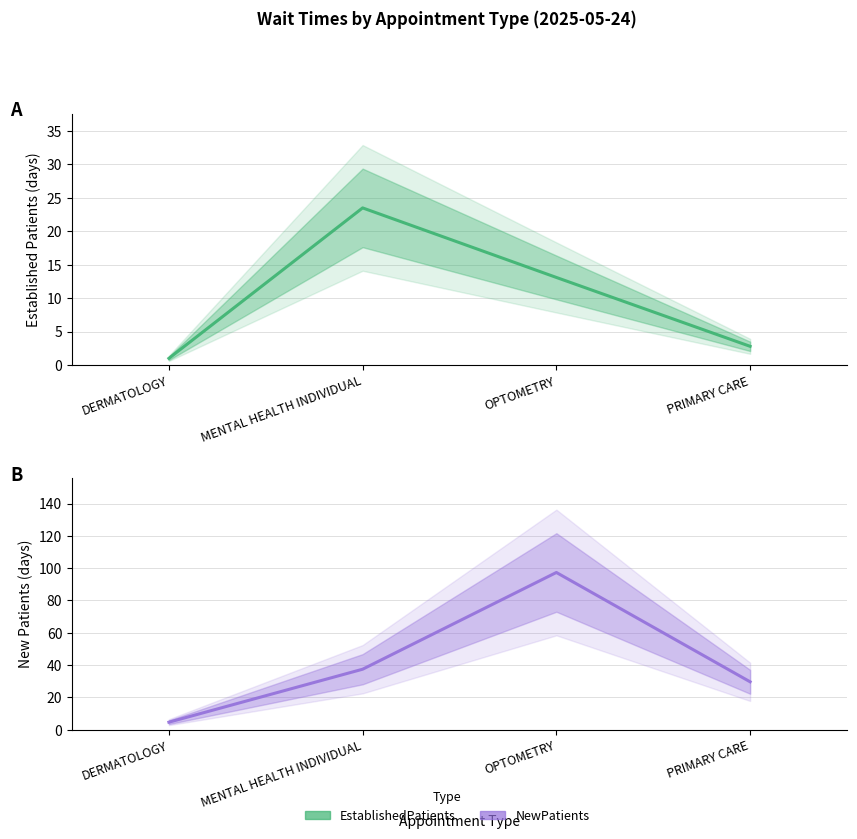

What are all the series names shown in the legend?

EstablishedPatients, NewPatients